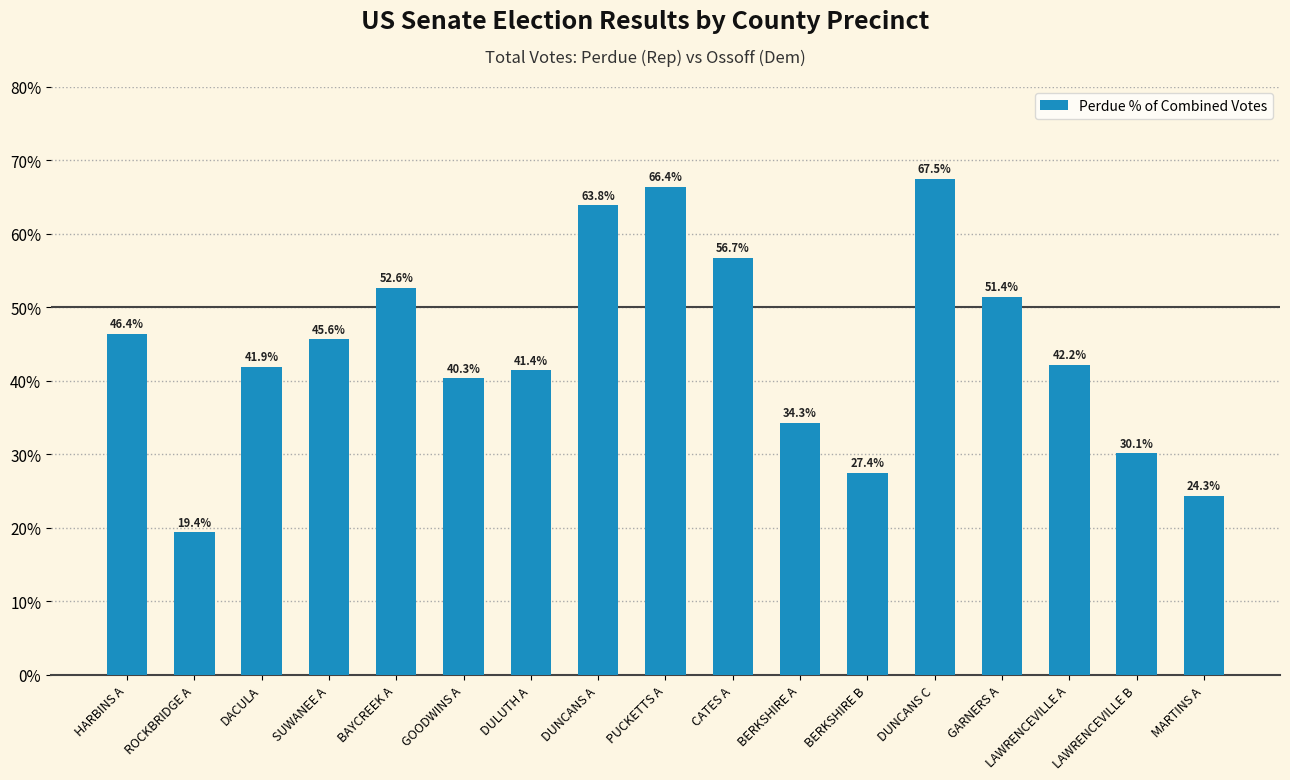

Rank the categories by value from highest to lowest.

DUNCANS C, PUCKETTS A, DUNCANS A, CATES A, BAYCREEK A, GARNERS A, HARBINS A, SUWANEE A, LAWRENCEVILLE A, DACULA, DULUTH A, GOODWINS A, BERKSHIRE A, LAWRENCEVILLE B, BERKSHIRE B, MARTINS A, ROCKBRIDGE A